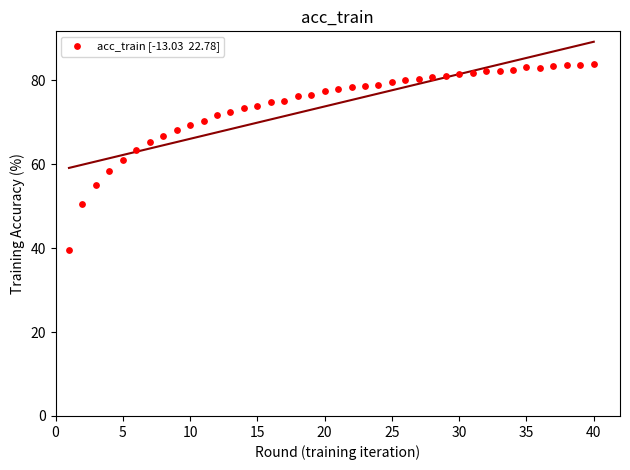

What is the range of Y values (max minus min)?

44.4